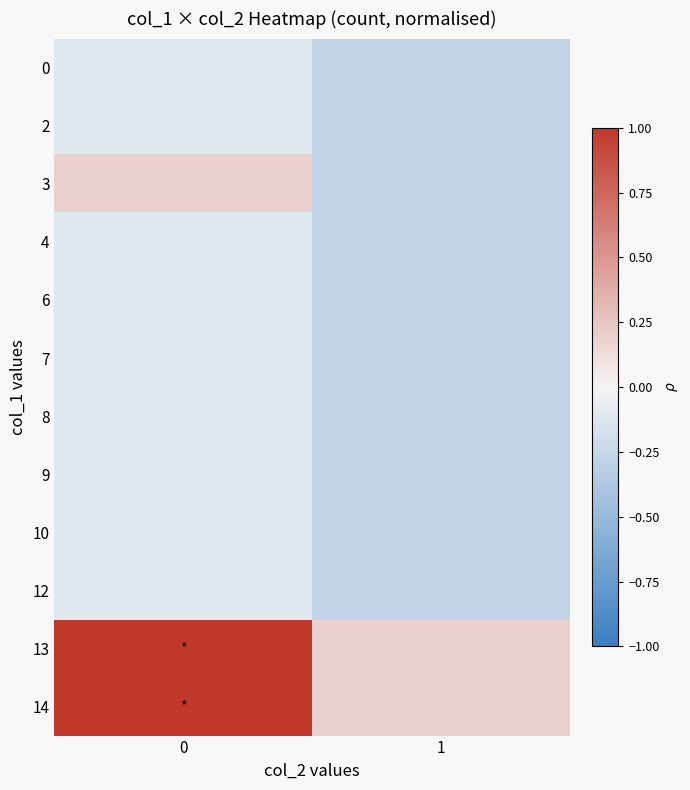

Reading left to right, transcribe all the data shown in this chart.

row_0: -0.1	-0.3
row_1: -0.1	-0.3
row_2: 0.2	-0.3
row_3: -0.1	-0.3
row_4: -0.1	-0.3
row_5: -0.1	-0.3
row_6: -0.1	-0.3
row_7: -0.1	-0.3
row_8: -0.1	-0.3
row_9: -0.1	-0.3
row_10: 1.0	0.2
row_11: 1.0	0.2